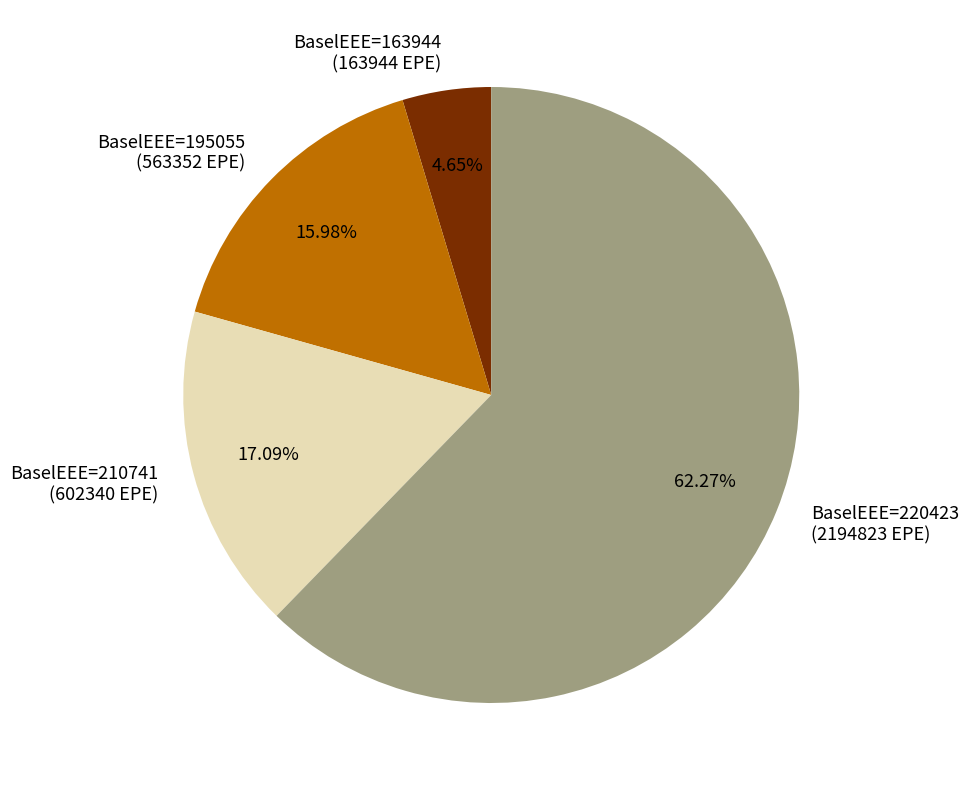

Is the sum of BaselEEE=210741 (602340 EPE) and BaselEEE=220423 (2194823 EPE) greater than half?

Yes